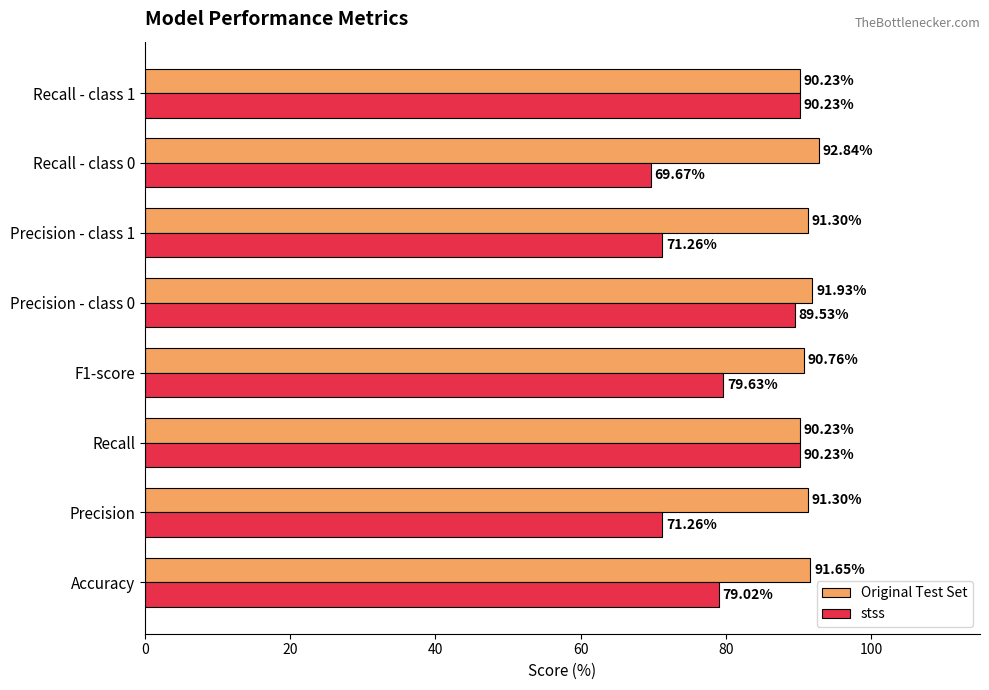

Rank the series by their average value, from lowest to highest.

stss, Original Test Set